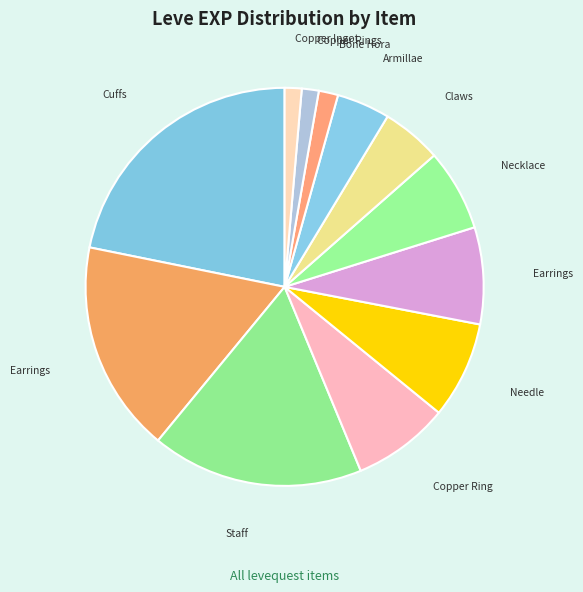

How many slices are in this pie chart?

12